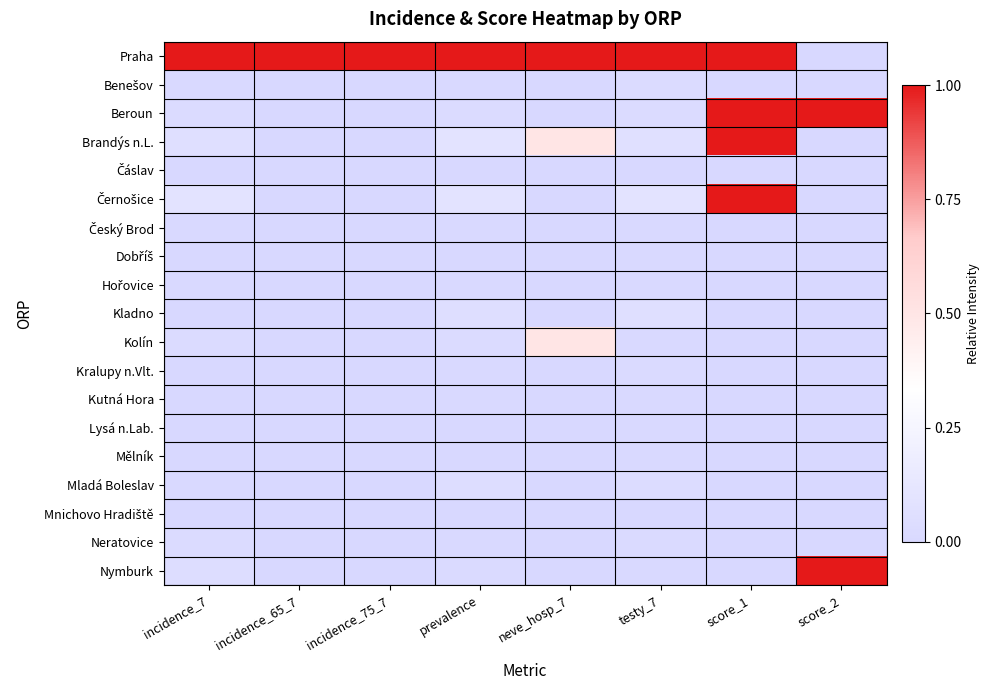

At which category is the sum across all series the highest?

score_1